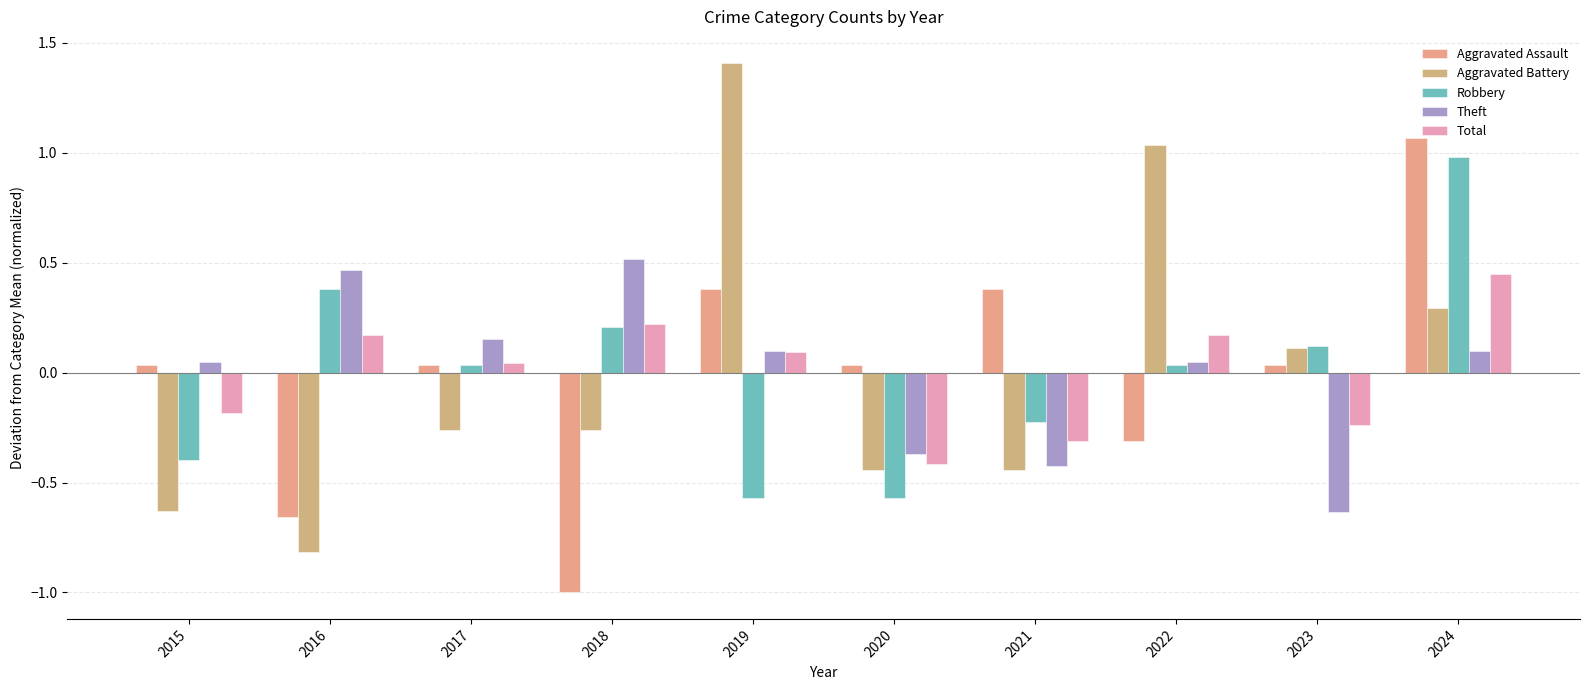

The Theft series shows -0.4 at 2020. True or false?

True